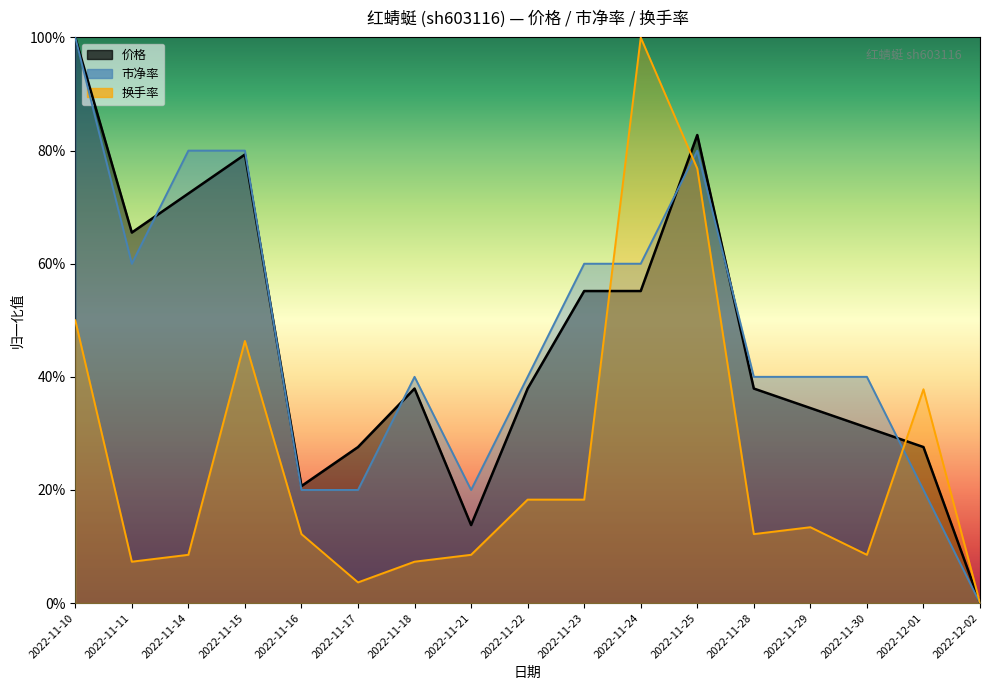

List the series in order of their peak value, highest first.

价格, 市净率, 换手率